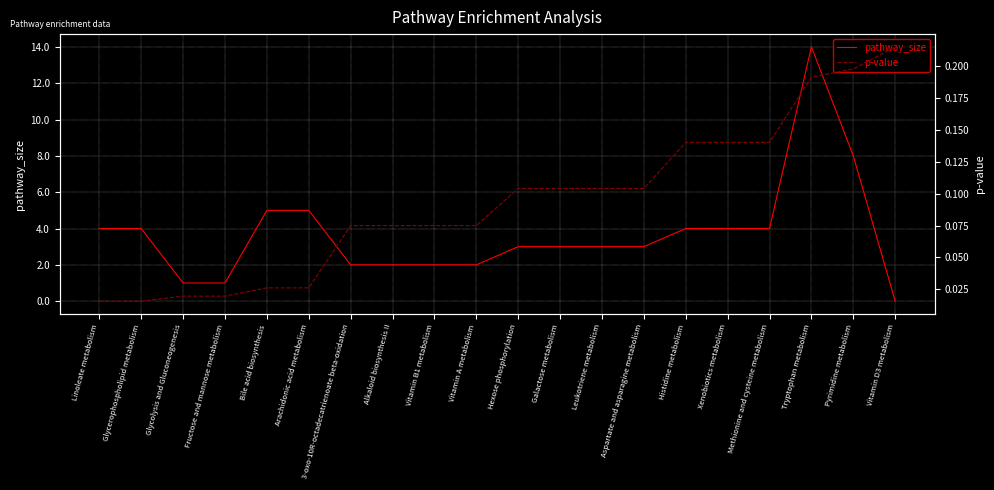

Between Glycerophospholipid metabolism and Vitamin A metabolism, which is larger?

Glycerophospholipid metabolism